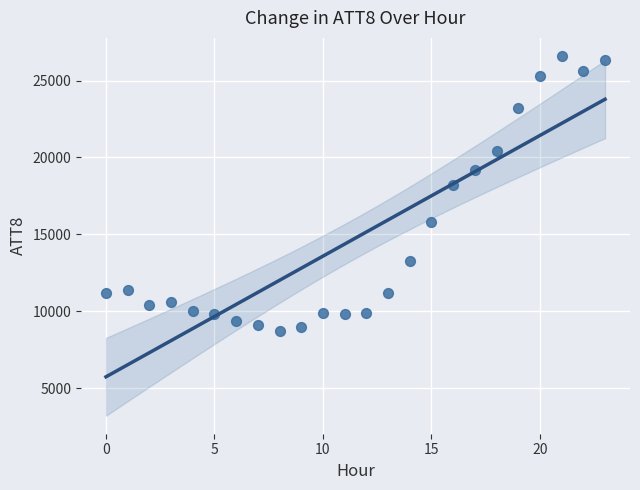

What Y value in the scatter plot is closest to 17650?

18200